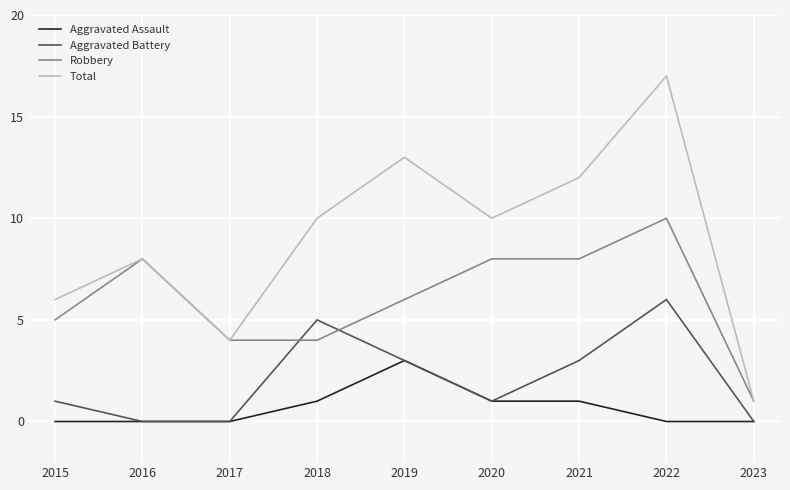

True or false: Total has more than 2 interior local peaks.

True